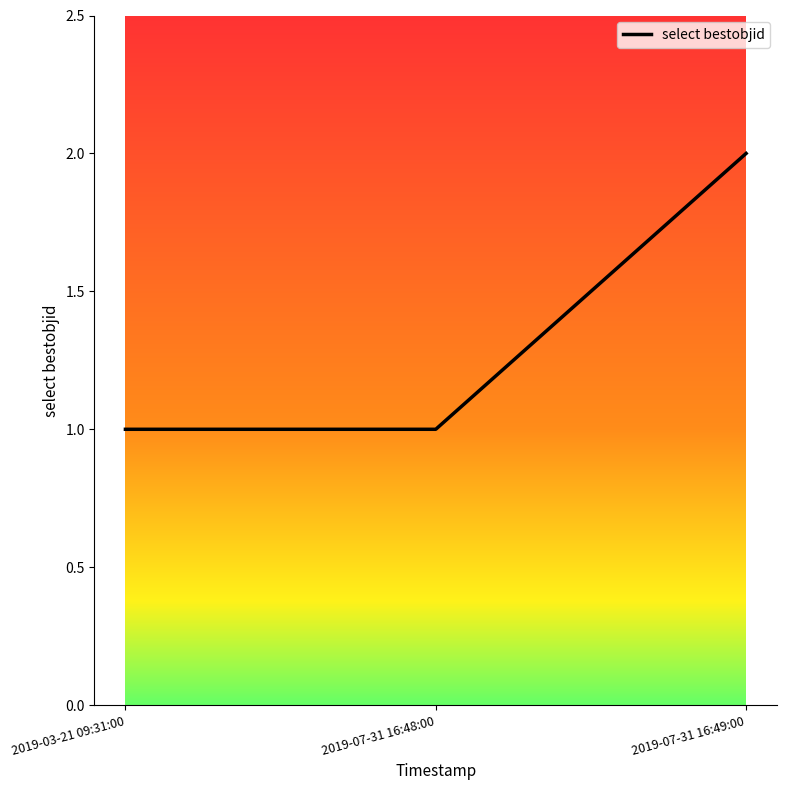

What position from the right is 2019-07-31 16:49:00?

1